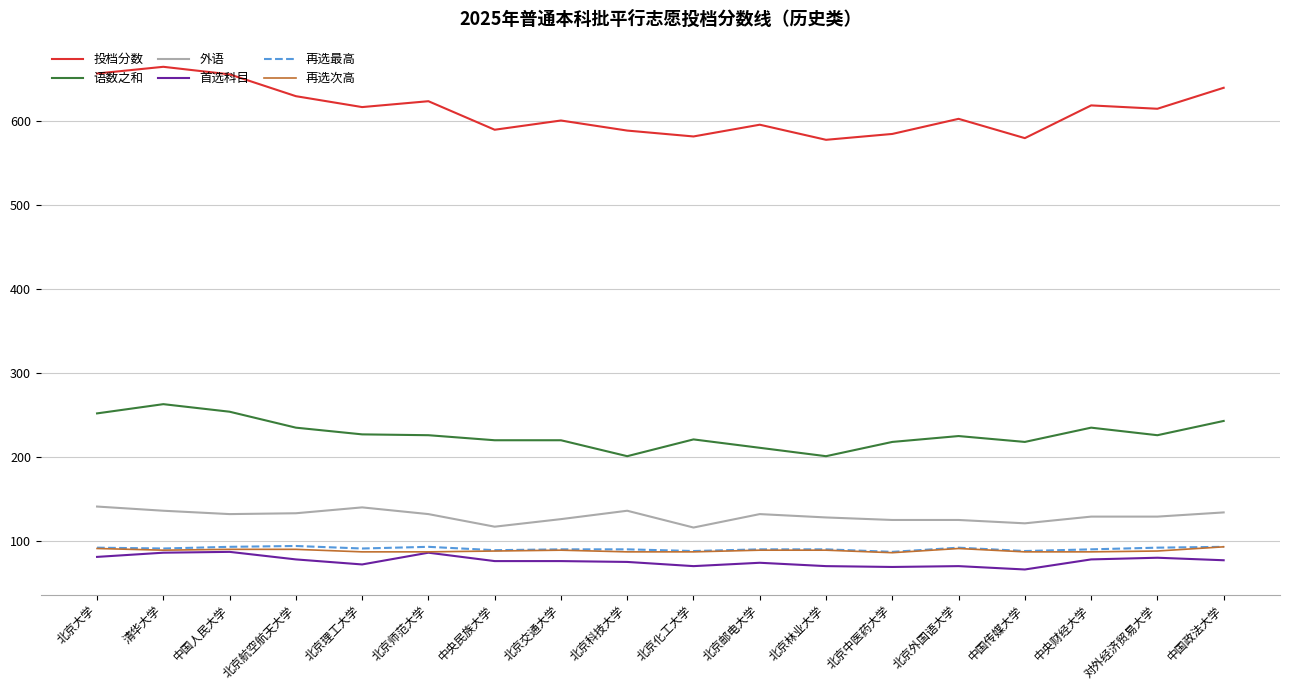

What value does the 再选次高 series have at 北京航空航天大学?

90